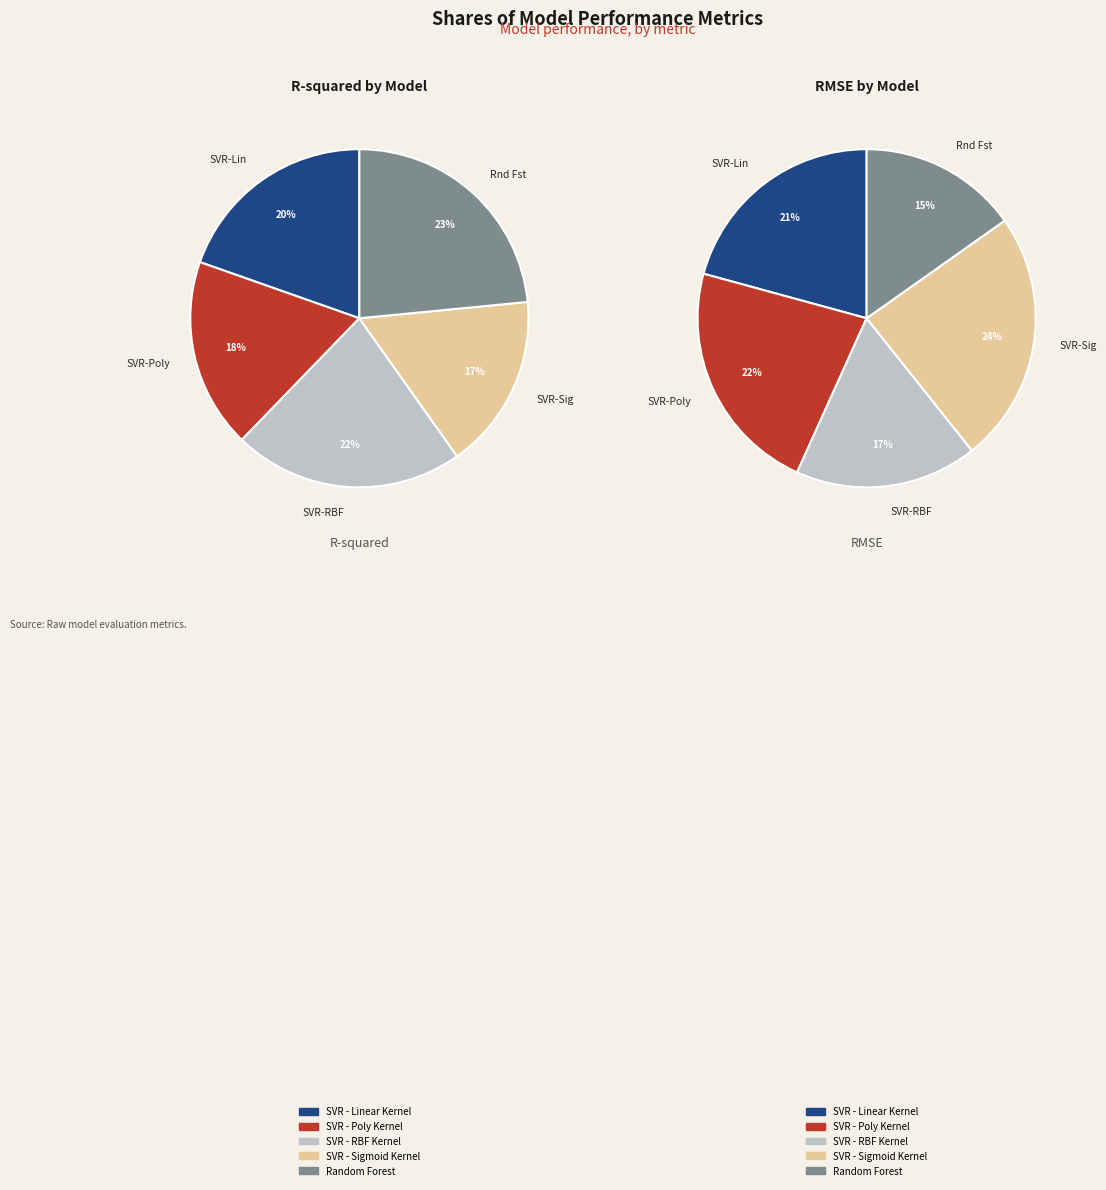

To the nearest percent, what is the average slice percentage?

20%